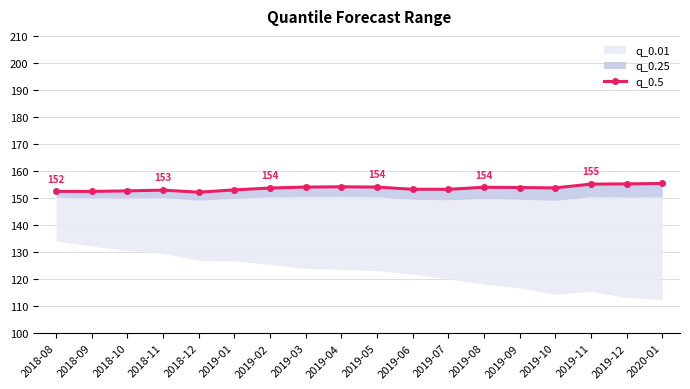

The value at 2019-12 is 242.6. True or false?

False